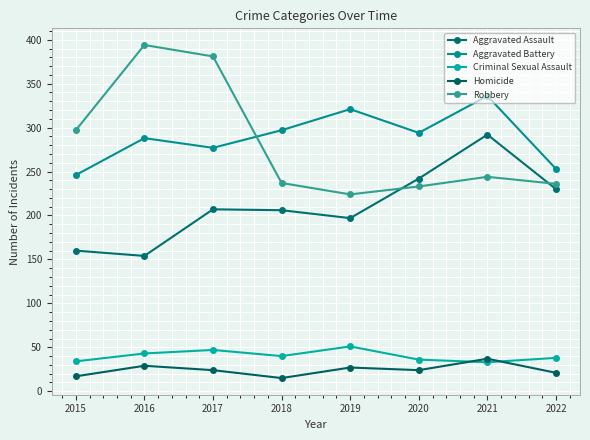

At which category does Aggravated Battery reach its first local valley?

2017